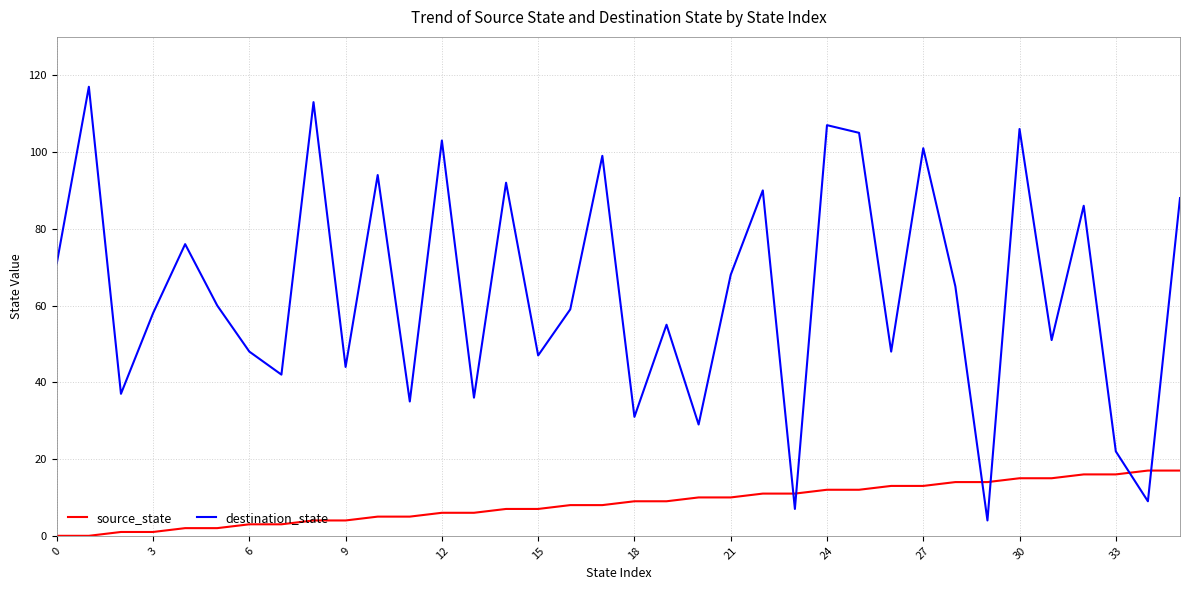

At how many categories does at least one series exceed 52?

21